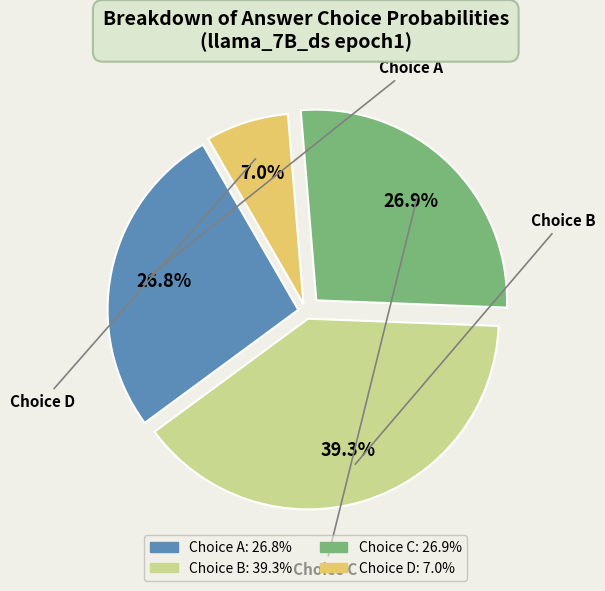

Does any single category account for the majority?

No